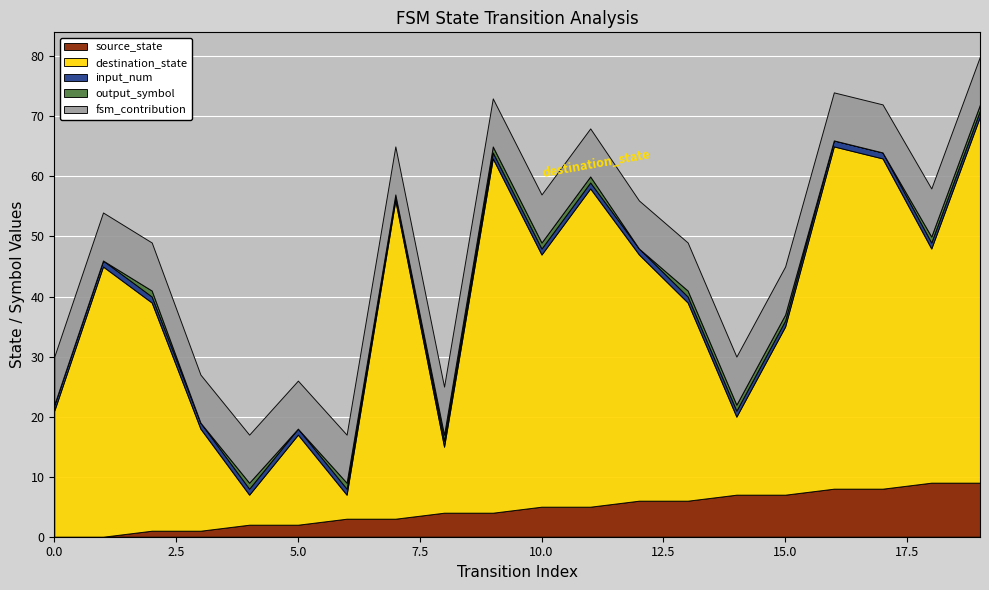

Reading left to right, list all the values displayed in this chart.

source_state: 0=0	1=0	2=1	3=1	4=2	5=2	6=3	7=3	8=4	9=4	10=5	11=5	12=6	13=6	14=7	15=7	16=8	17=8	18=9	19=9
destination_state: 0=21	1=45	2=38	3=17	4=5	5=15	6=4	7=53	8=11	9=59	10=42	11=53	12=41	13=33	14=13	15=28	16=57	17=55	18=39	19=61
input_num: 0=1	1=1	2=1	3=1	4=1	5=1	6=1	7=1	8=1	9=1	10=1	11=1	12=1	13=1	14=1	15=1	16=1	17=1	18=1	19=1
output_symbol: 0=0	1=0	2=1	3=0	4=1	5=0	6=1	7=0	8=1	9=1	10=1	11=1	12=0	13=1	14=1	15=1	16=0	17=0	18=1	19=1
fsm_contribution: 0=8	1=8	2=8	3=8	4=8	5=8	6=8	7=8	8=8	9=8	10=8	11=8	12=8	13=8	14=8	15=8	16=8	17=8	18=8	19=8